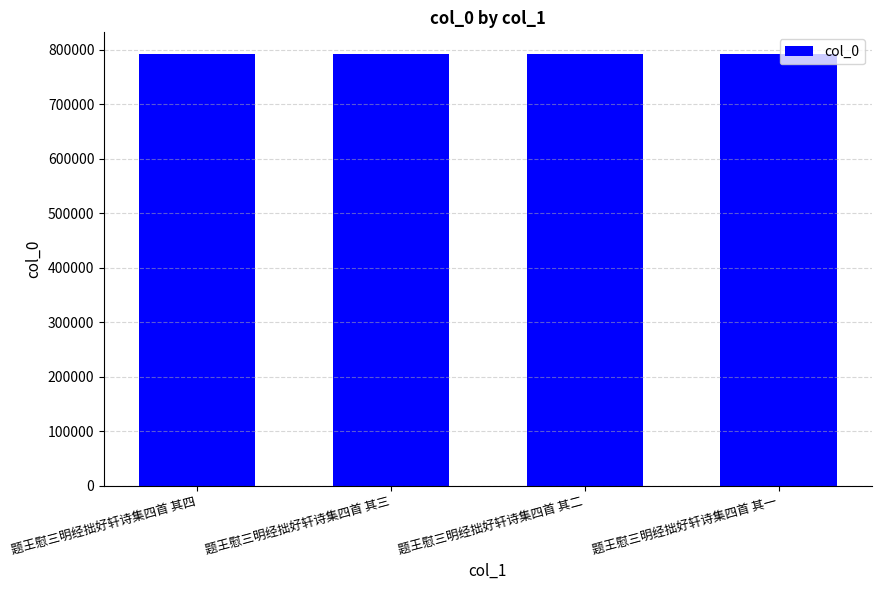

What is the sum of the values at 题王慰三明经拙好轩诗集四首 其四 and 题王慰三明经拙好轩诗集四首 其二?

1583858